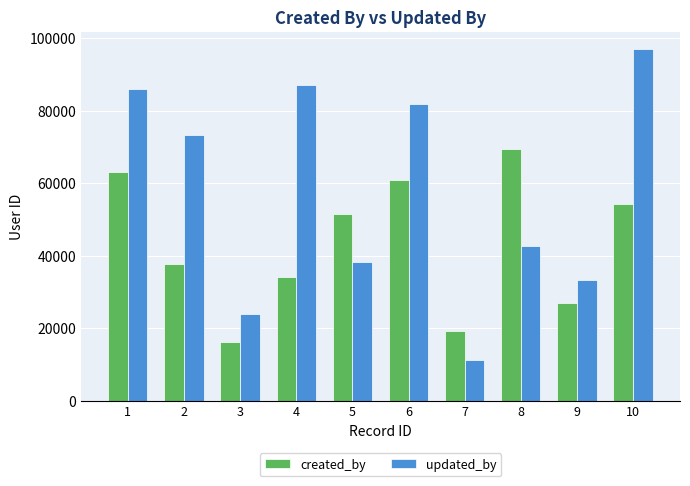

What is the value of the updated_by bar at the 10th from the left?

96867